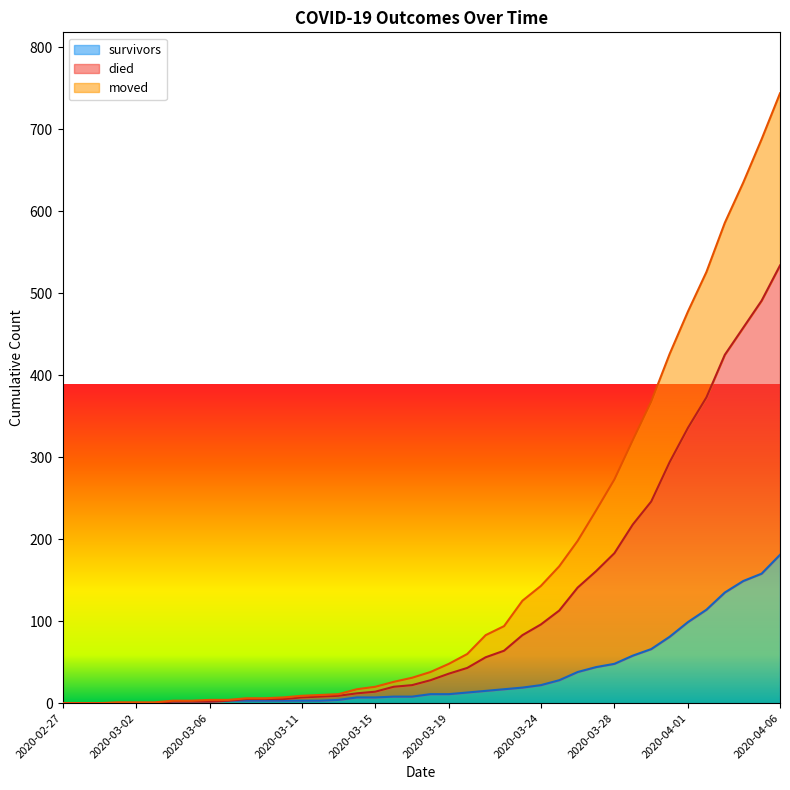

What is the sum of the died values at 38 and 32?

1056